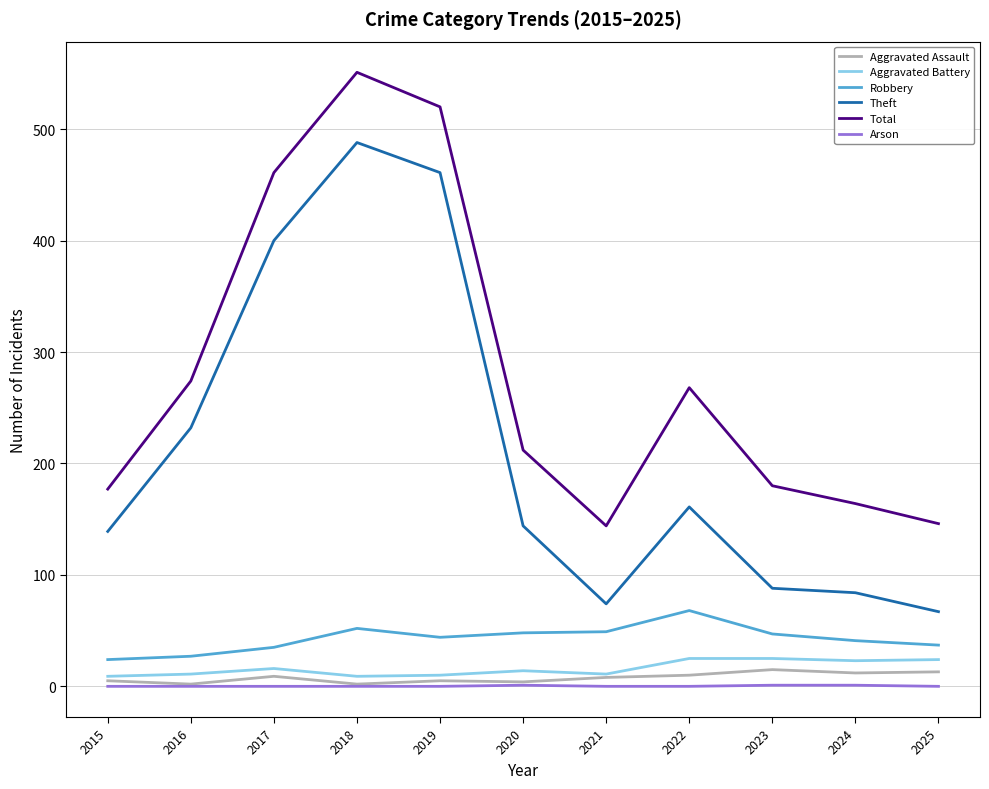

What is the approximate value of Robbery at 2025?

37